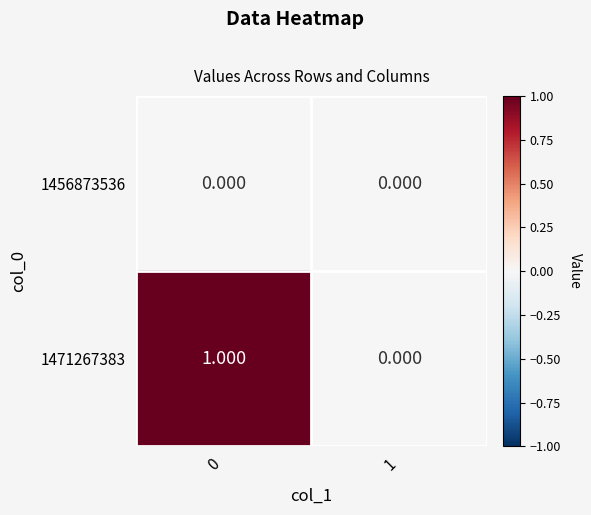

Which series has the widest spread of values?

1471267383